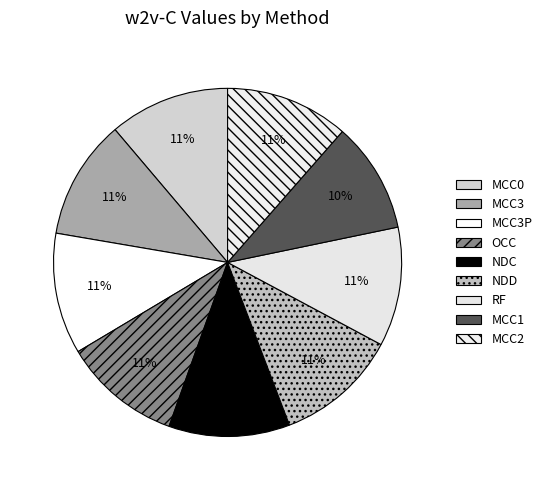

The OCC slice represents 2% of the pie. True or false?

False